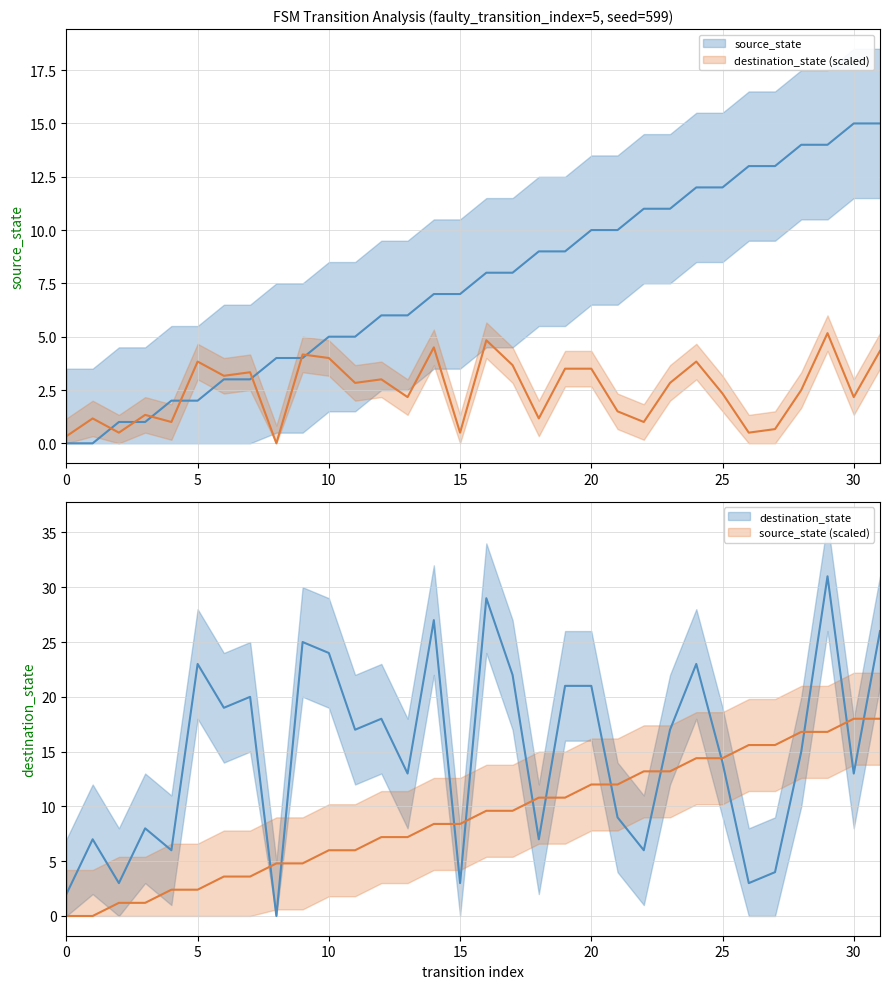

What is the difference between the maximum and minimum values in the destination_state series?

31